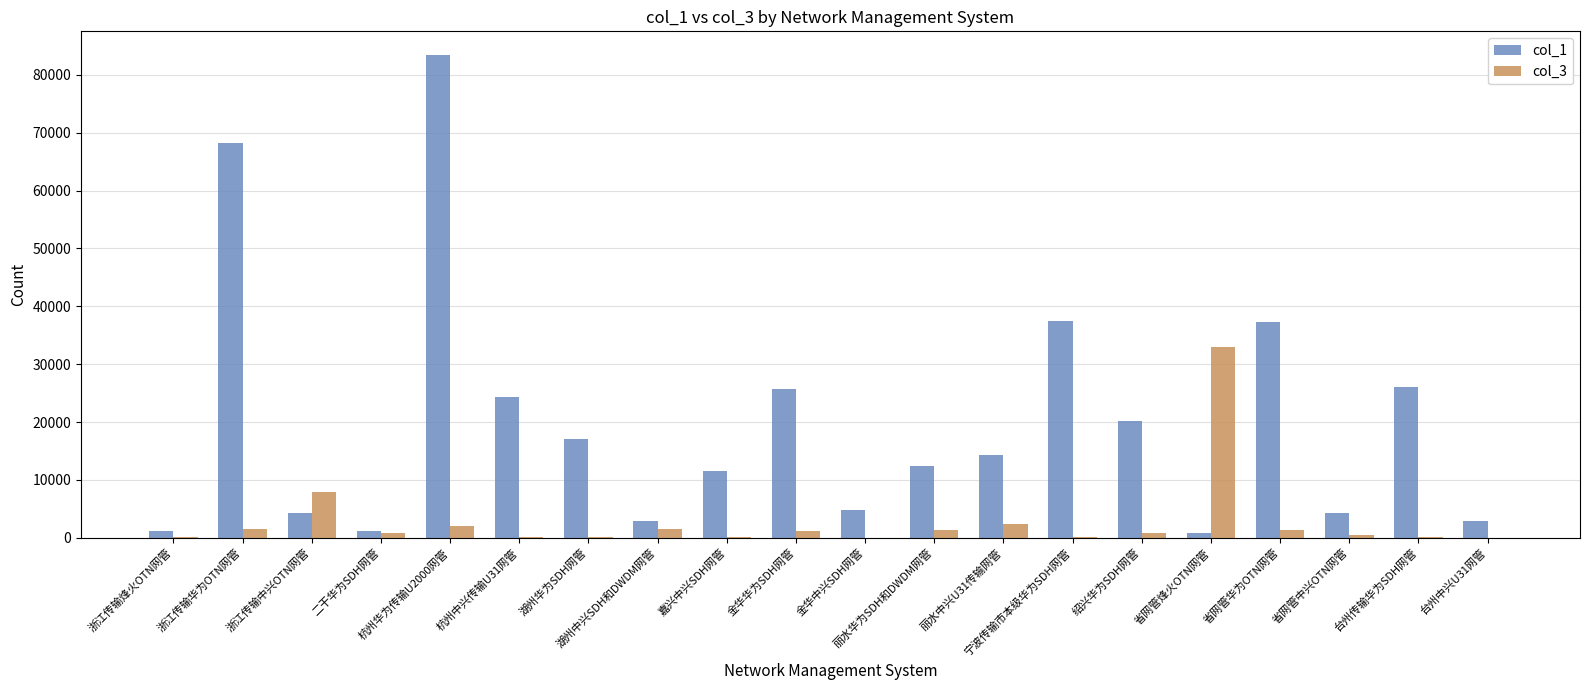

What is the maximum value shown in the chart?

83350